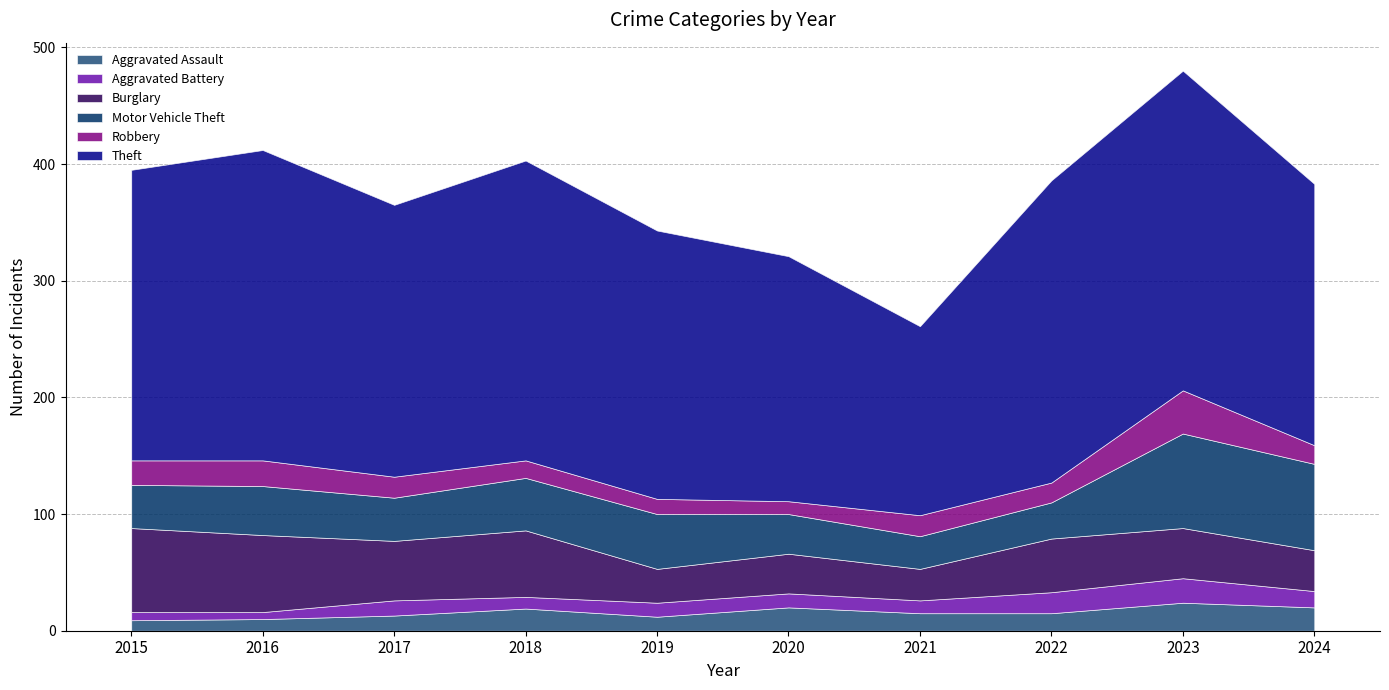

Which series has the largest total across all categories?

Theft